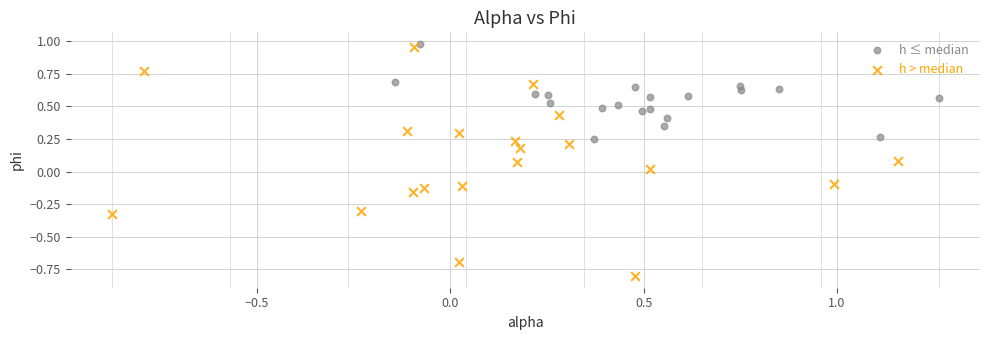

Which series has the widest spread of Y values?

h > median